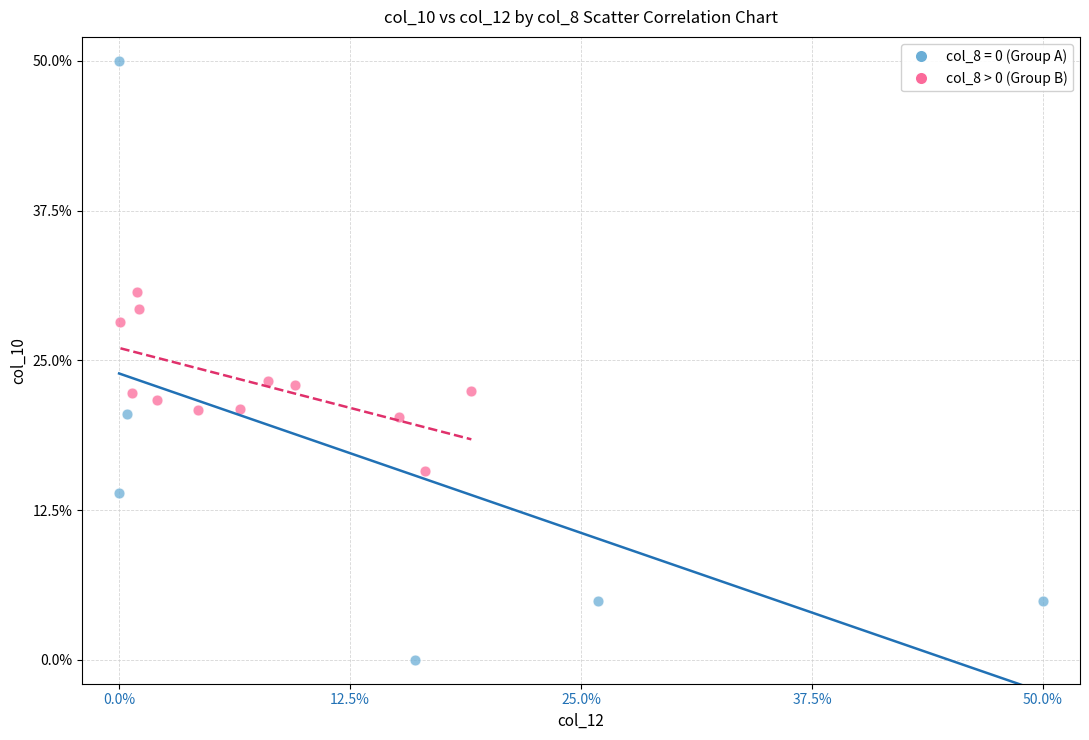

Which series reaches the minimum Y coordinate?

col_8 = 0 (Group A)